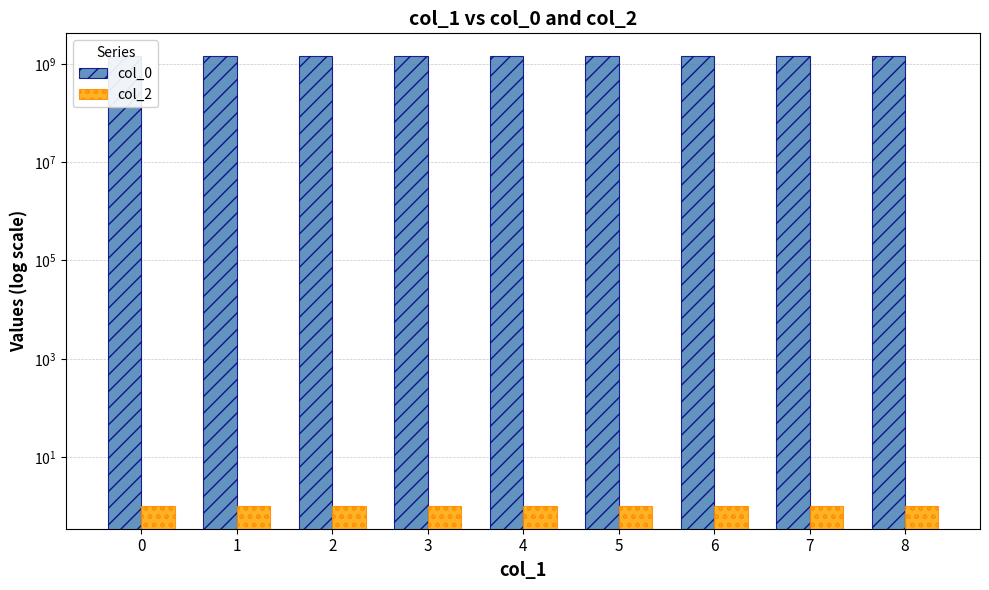

What is the value of the col_2 bar at the 6th from the left?

1.0